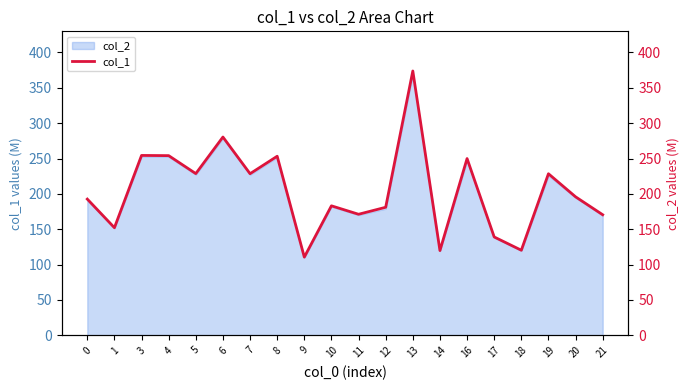

How many interior local valleys (lower than both neighbors) does the data have?

7